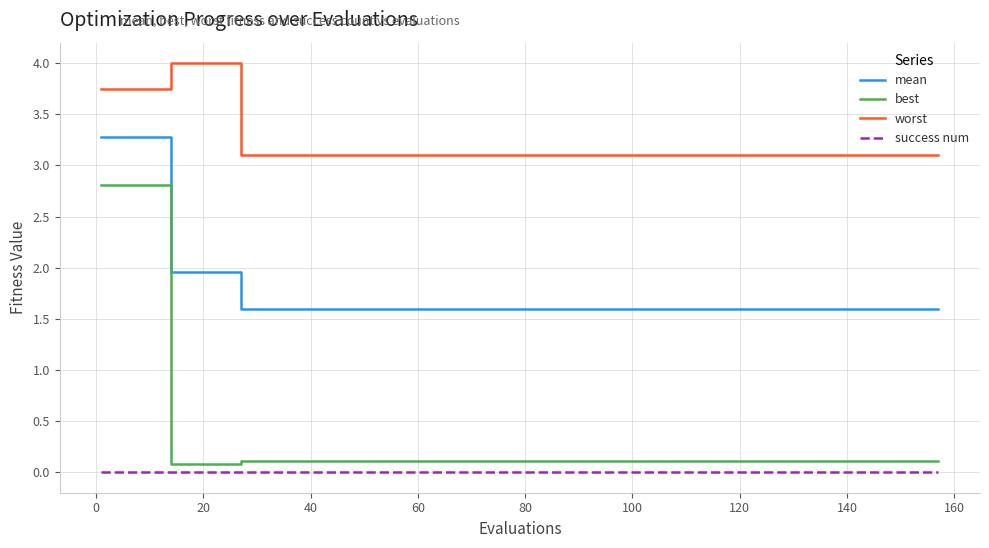

True or false: best and mean intersect in this chart.

False